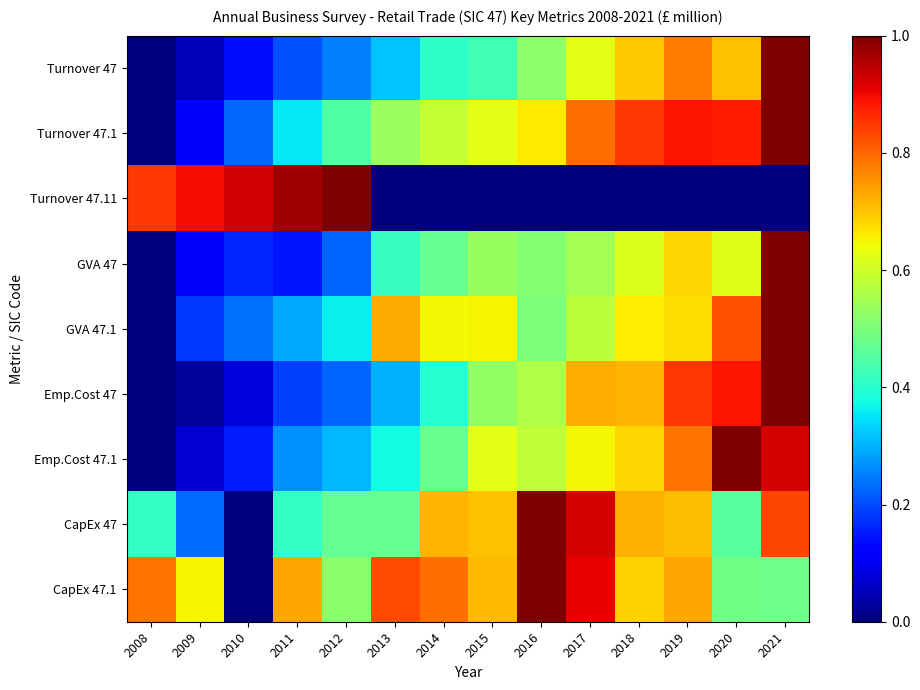

Reading left to right, extract all data points from this chart.

Turnover 47: 2008=0.0	2009=0.1	2010=0.1	2011=0.2	2012=0.3	2013=0.3	2014=0.4	2015=0.4	2016=0.5	2017=0.6	2018=0.7	2019=0.8	2020=0.7	2021=1.0
Turnover 47.1: 2008=0.0	2009=0.1	2010=0.2	2011=0.4	2012=0.4	2013=0.5	2014=0.6	2015=0.6	2016=0.7	2017=0.8	2018=0.8	2019=0.9	2020=0.9	2021=1.0
Turnover 47.11: 2008=0.9	2009=0.9	2010=0.9	2011=1.0	2012=1.0	2013=0.0	2014=0.0	2015=0.0	2016=0.0	2017=0.0	2018=0.0	2019=0.0	2020=0.0	2021=0.0
GVA 47: 2008=0.0	2009=0.1	2010=0.2	2011=0.1	2012=0.2	2013=0.4	2014=0.5	2015=0.5	2016=0.5	2017=0.5	2018=0.6	2019=0.7	2020=0.6	2021=1.0
GVA 47.1: 2008=0.0	2009=0.2	2010=0.2	2011=0.3	2012=0.4	2013=0.7	2014=0.6	2015=0.7	2016=0.5	2017=0.6	2018=0.7	2019=0.7	2020=0.8	2021=1.0
Emp.Cost 47: 2008=0.0	2009=0.0	2010=0.1	2011=0.2	2012=0.2	2013=0.3	2014=0.4	2015=0.5	2016=0.6	2017=0.7	2018=0.7	2019=0.9	2020=0.9	2021=1.0
Emp.Cost 47.1: 2008=0.0	2009=0.1	2010=0.2	2011=0.3	2012=0.3	2013=0.4	2014=0.5	2015=0.6	2016=0.6	2017=0.6	2018=0.7	2019=0.8	2020=1.0	2021=0.9
CapEx 47: 2008=0.4	2009=0.2	2010=0.0	2011=0.4	2012=0.5	2013=0.5	2014=0.7	2015=0.7	2016=1.0	2017=0.9	2018=0.7	2019=0.7	2020=0.5	2021=0.8
CapEx 47.1: 2008=0.8	2009=0.6	2010=0.0	2011=0.7	2012=0.5	2013=0.8	2014=0.8	2015=0.7	2016=1.0	2017=0.9	2018=0.7	2019=0.7	2020=0.5	2021=0.5